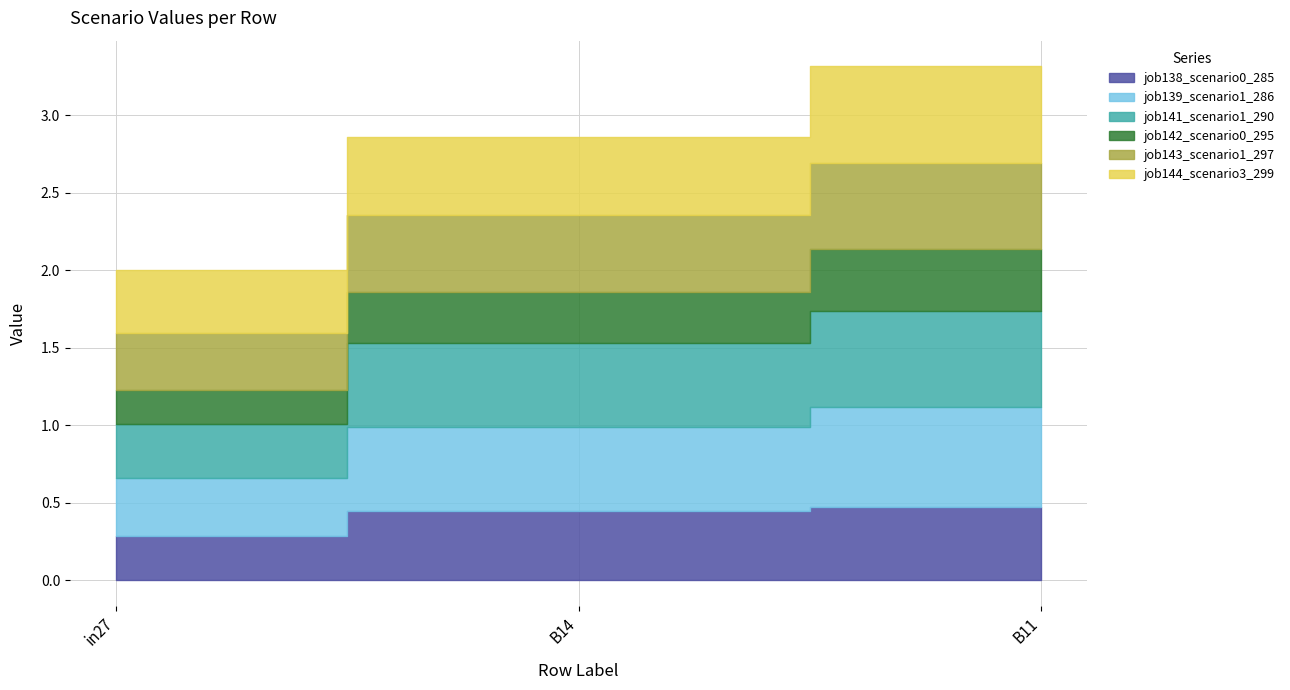

What are all the series names shown in the legend?

job138_scenario0_285, job139_scenario1_286, job141_scenario1_290, job142_scenario0_295, job143_scenario1_297, job144_scenario3_299